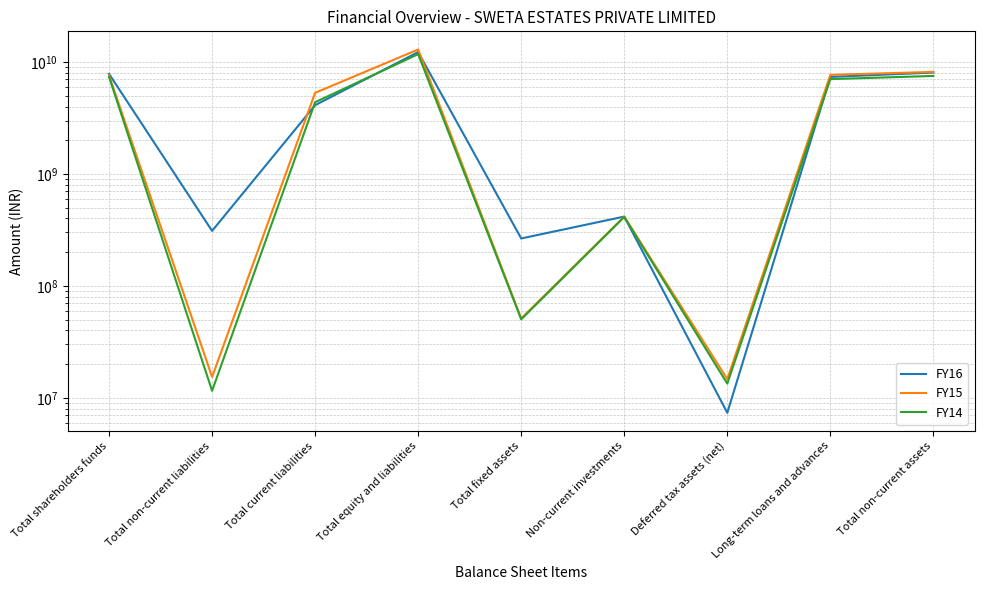

List the series in order of their peak value, lowest first.

FY14, FY16, FY15